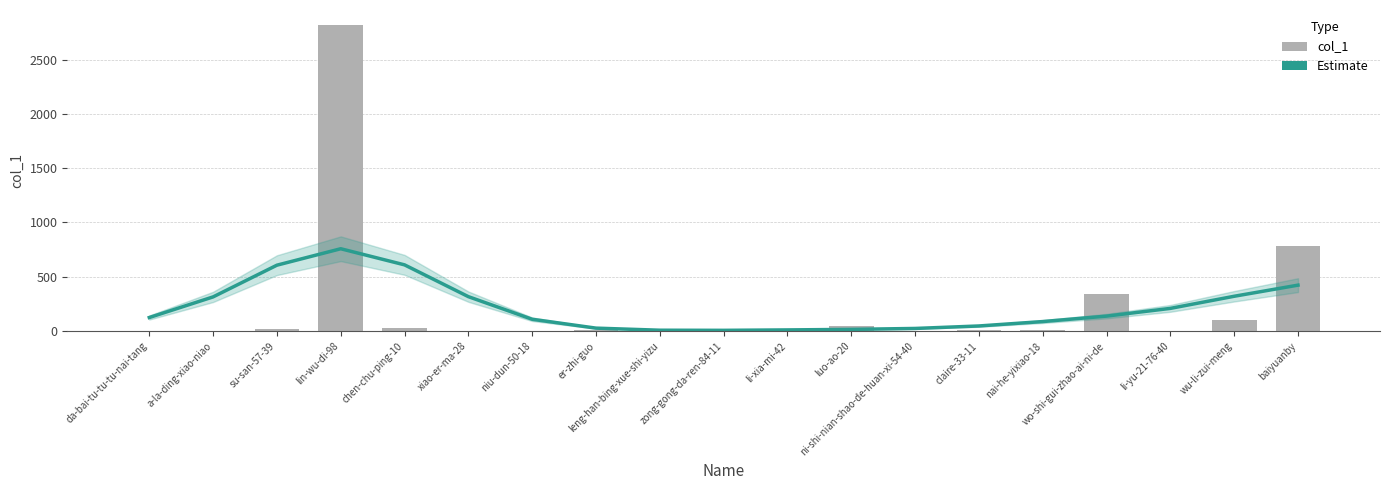

What is the label of the 15th bar from the right?

chen-chu-ping-10